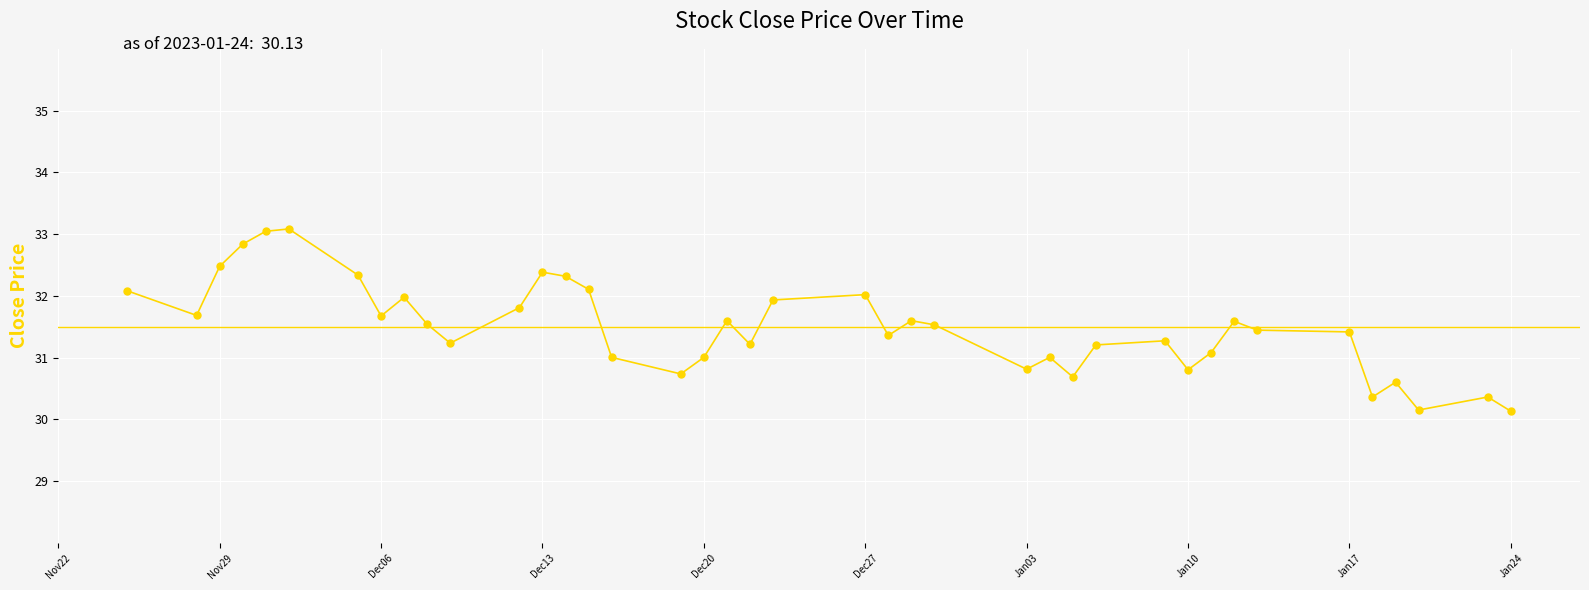

What is the maximum value shown in the chart?

33.1